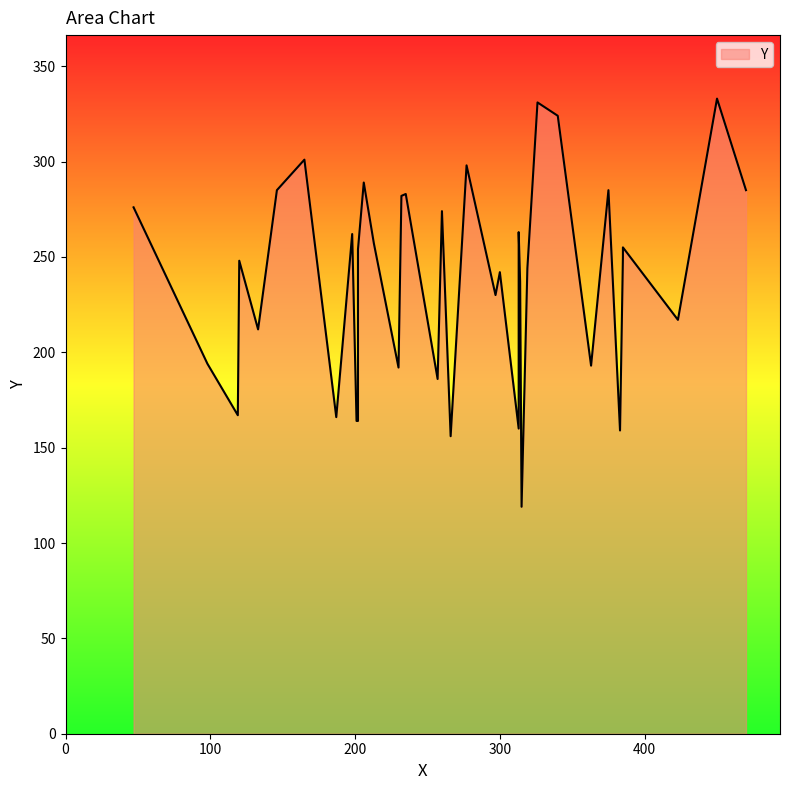

Count the number of categories in the chart.

40